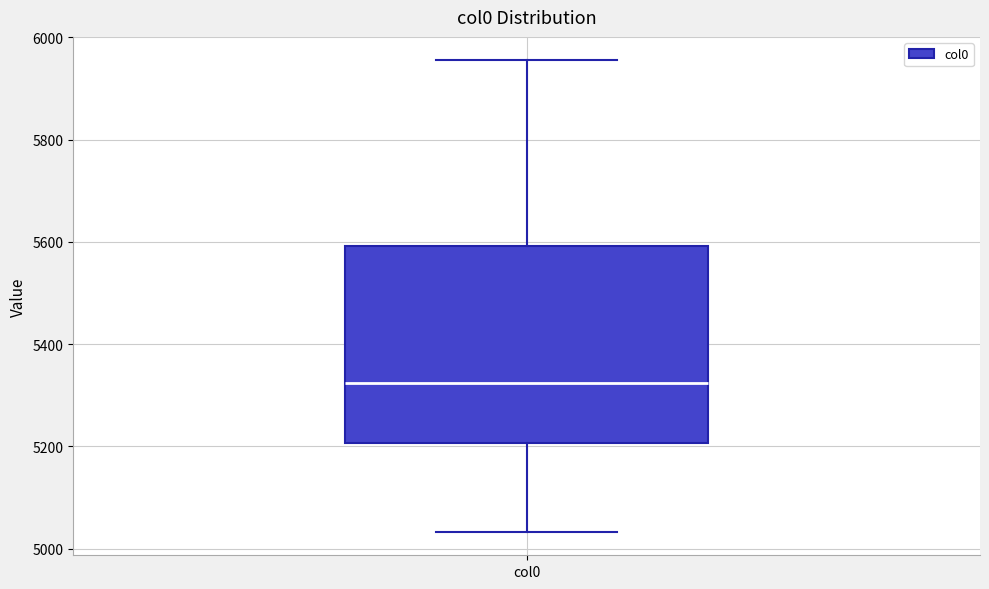

Transcribe this box plot: give where the median line is, the range the box spans, and where the two whiskers end, as read against the y-axis. The values are not printed on the chart, so give them approximately, as read against the axis.

median 5320, box 5200 to 5600, whiskers 5040 to 5960